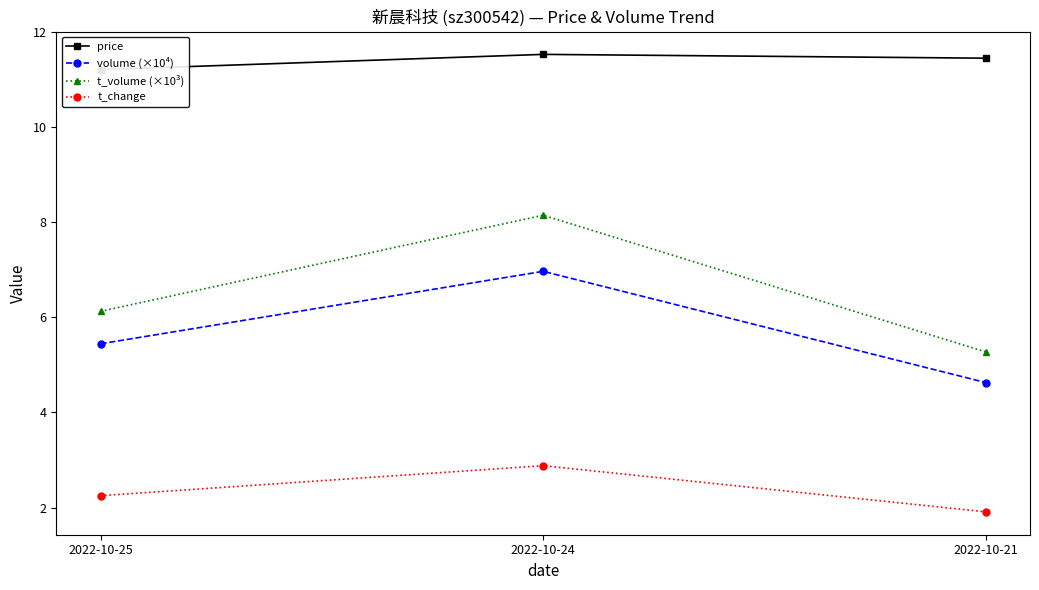

Which series changed the most between 2022-10-25 and 2022-10-21?

t_volume (×10³)